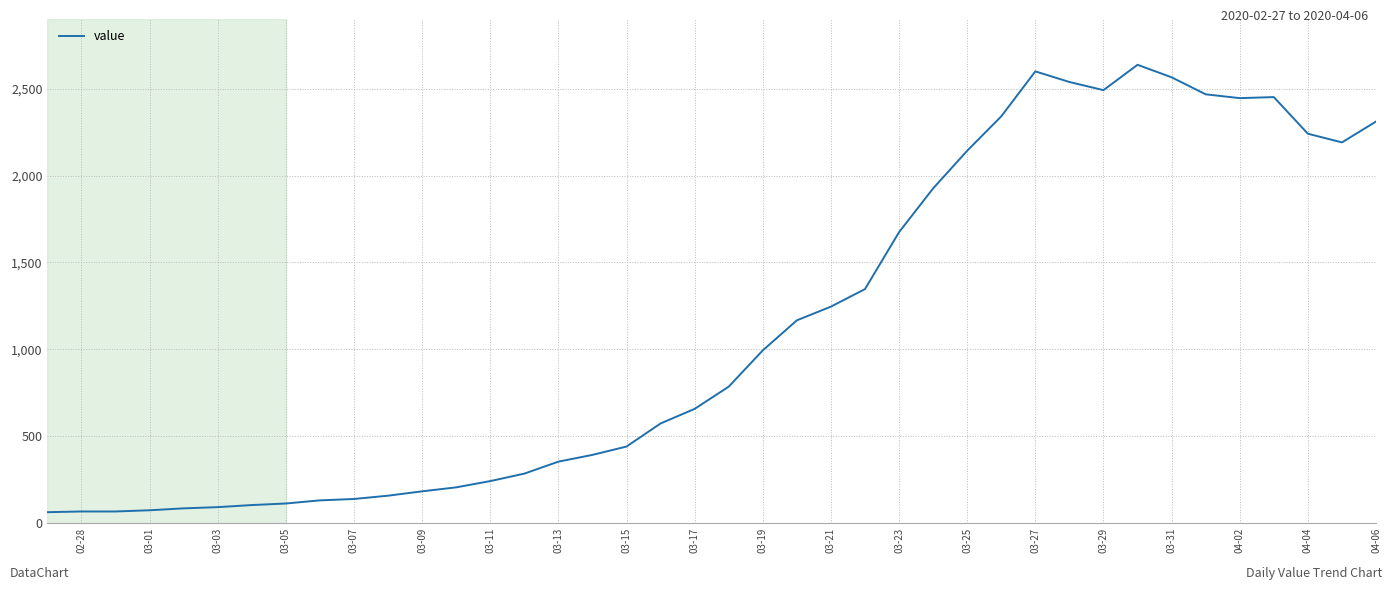

What is the difference between the maximum and minimum values?

2577